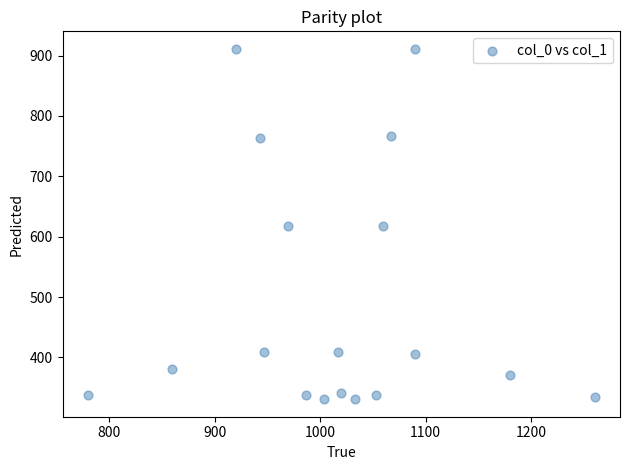

What is the range of Y values (max minus min)?

580.5